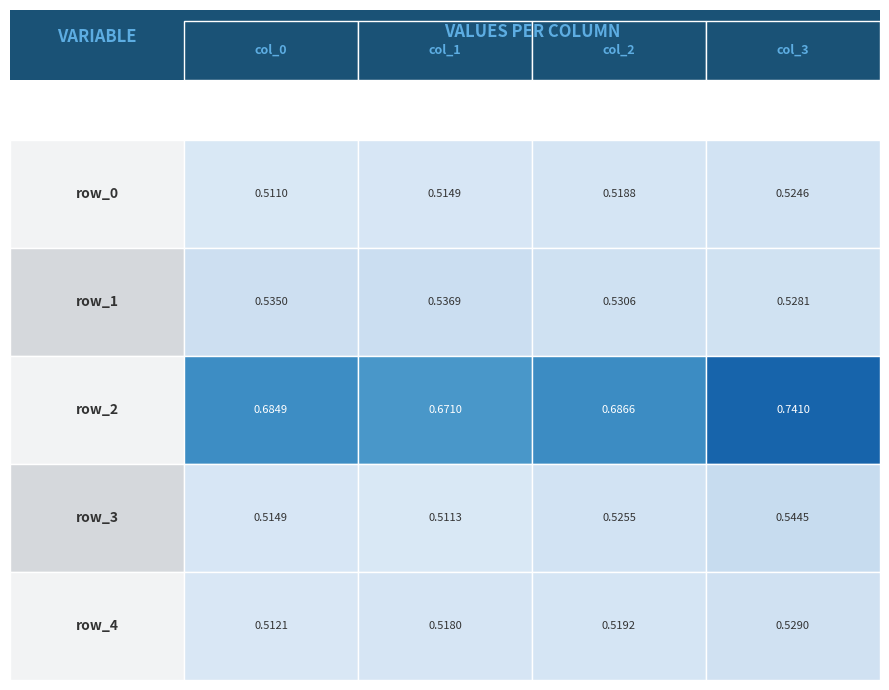

The value of row_0 at 0 is 0.5. True or false?

True